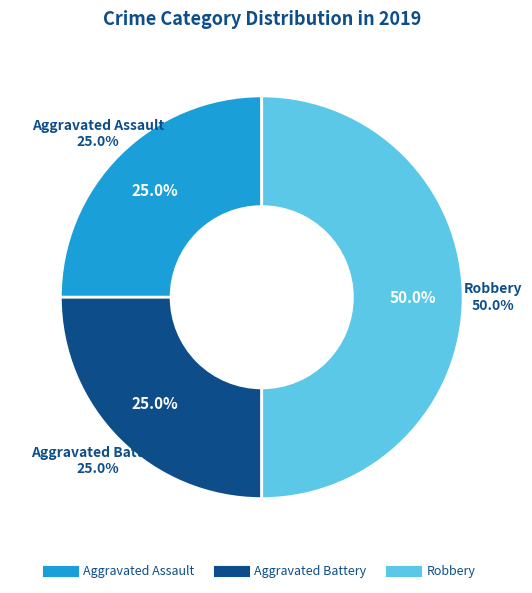

To the nearest percent, what portion does Robbery represent?

50%